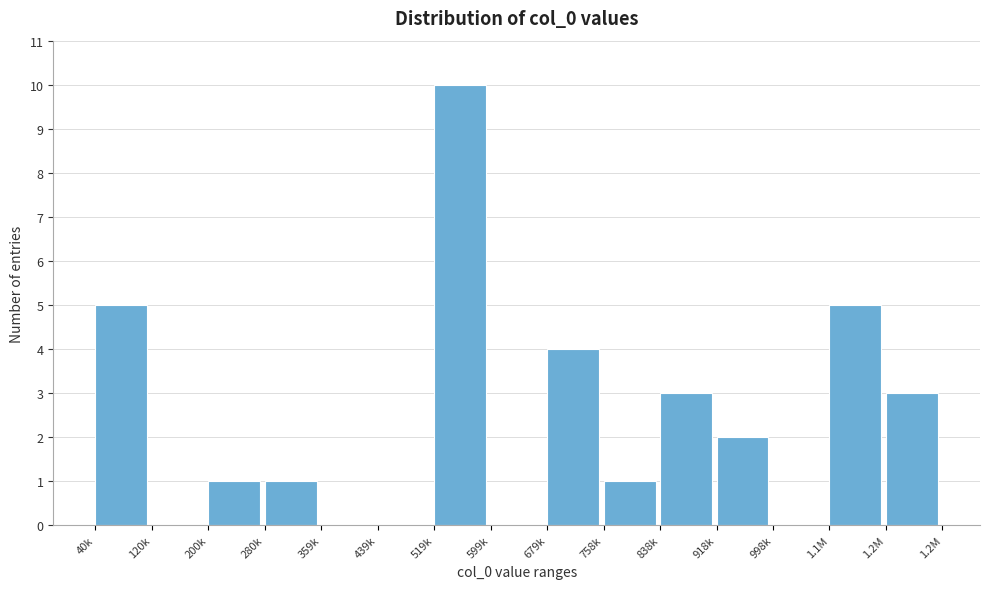

Reading left to right, extract all data points from this chart.

40k=5	120k=0	200k=1	280k=1	359k=0	439k=0	519k=10	599k=0	679k=4	758k=1	838k=3	918k=2	998k=0	1.1M=5	1.2M=3